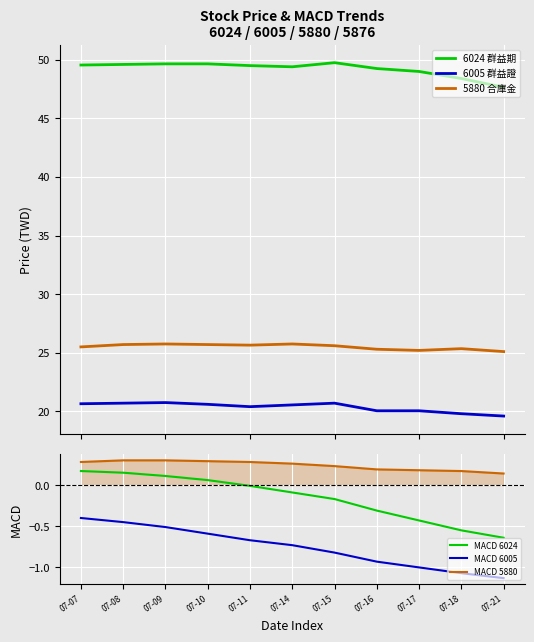

What is the spread (max minus min) of values at 07-09?

50.2